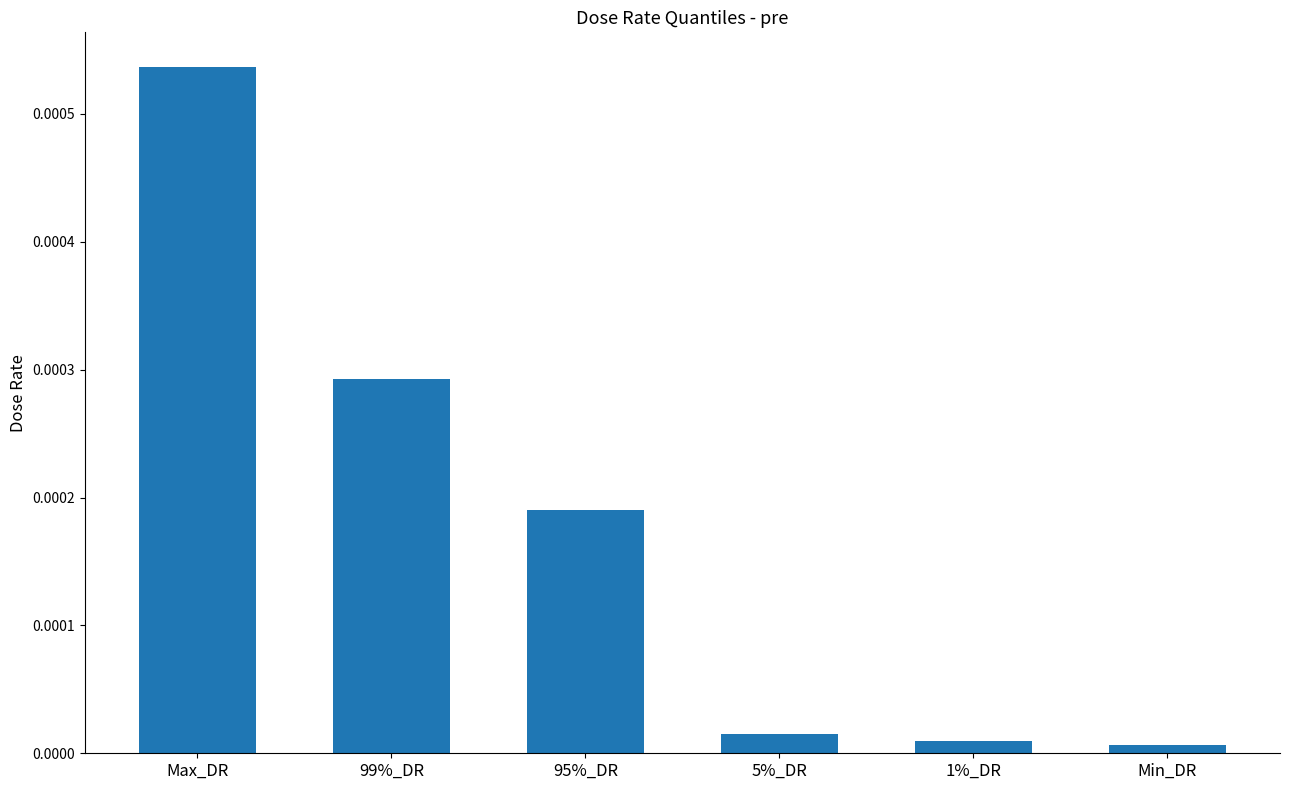

What is the label of the 4th bar from the right?

95%_DR